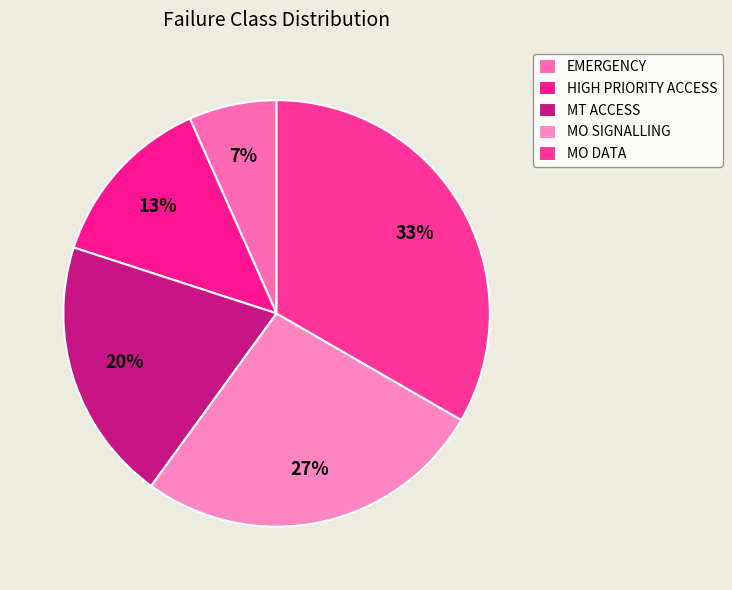

Count the number of slices in the pie.

5